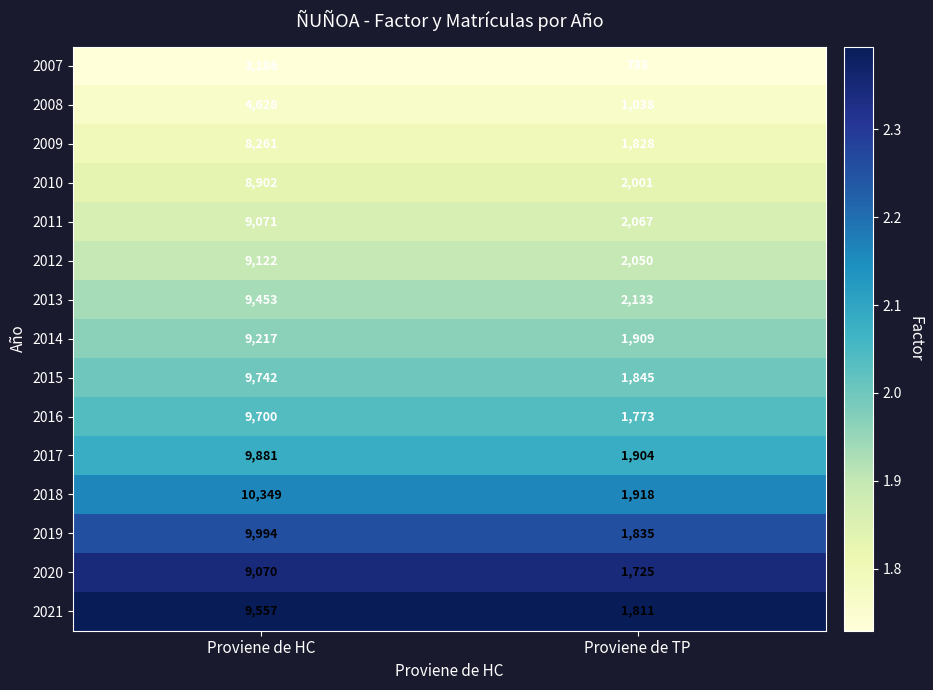

At which category is the sum across all series the highest?

Proviene de HC